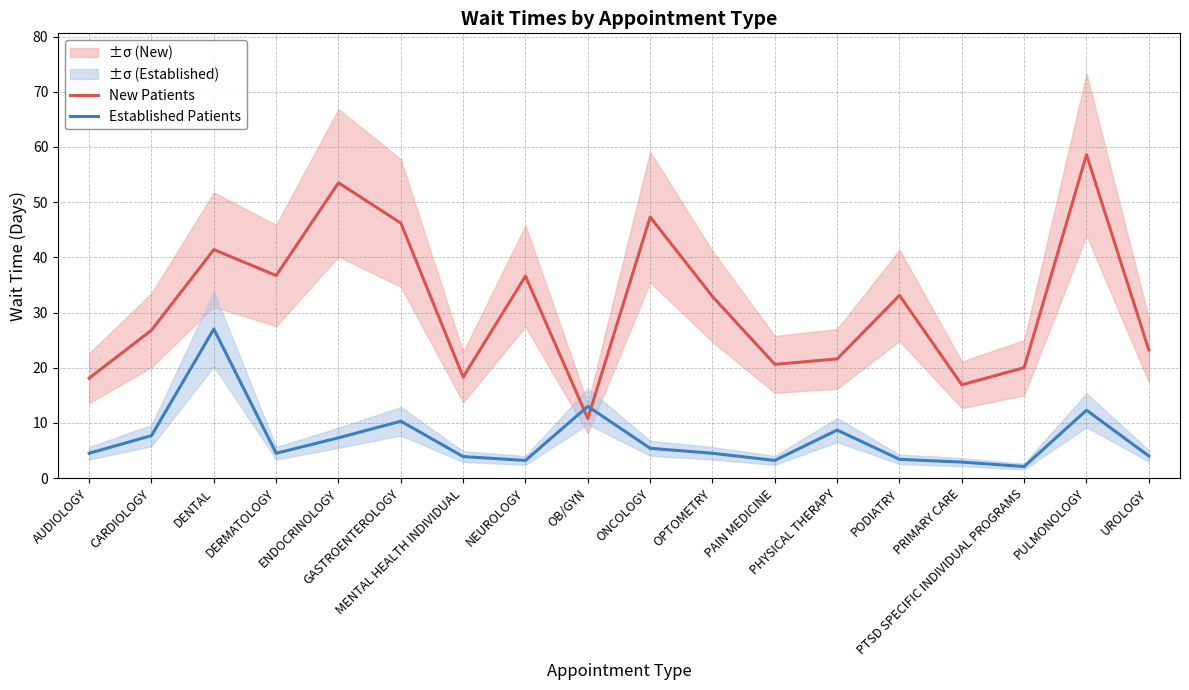

What is the difference between the New Patients values at ONCOLOGY and ENDOCRINOLOGY?

6.2